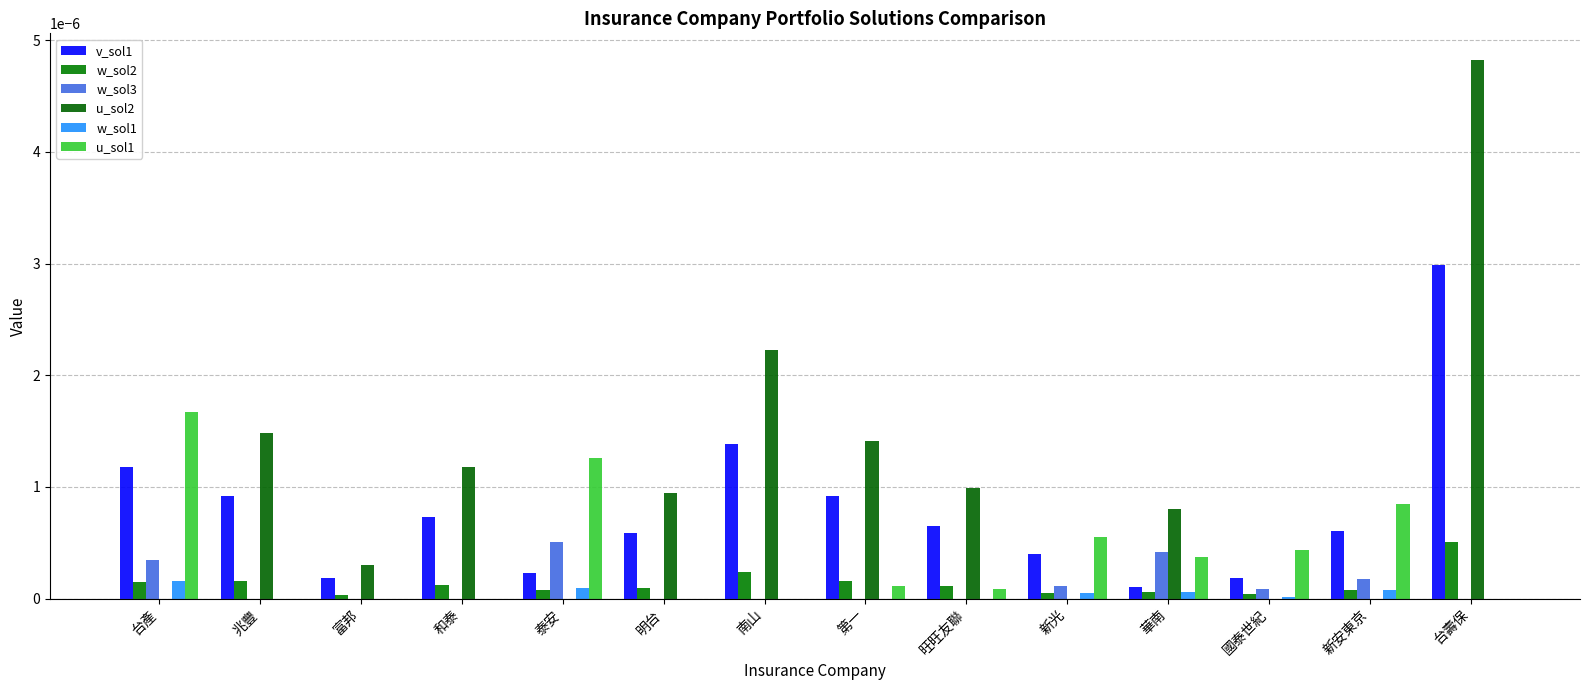

Which series has the largest range (max minus min)?

u_sol2